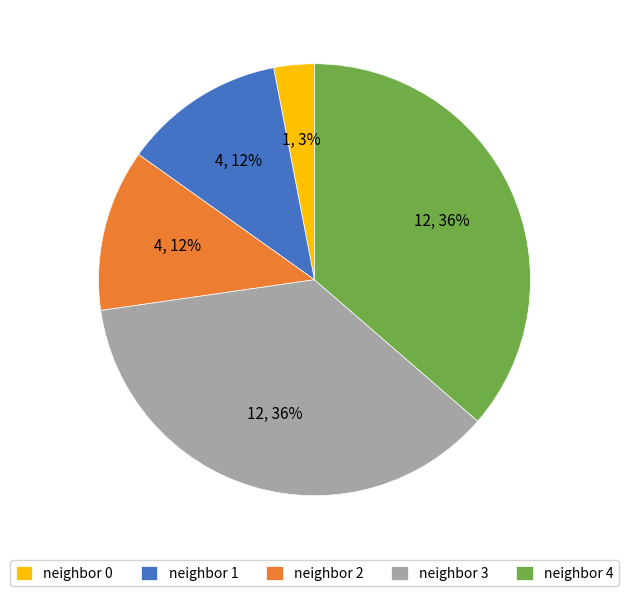

The neighbor 0 slice represents 16% of the pie. True or false?

False